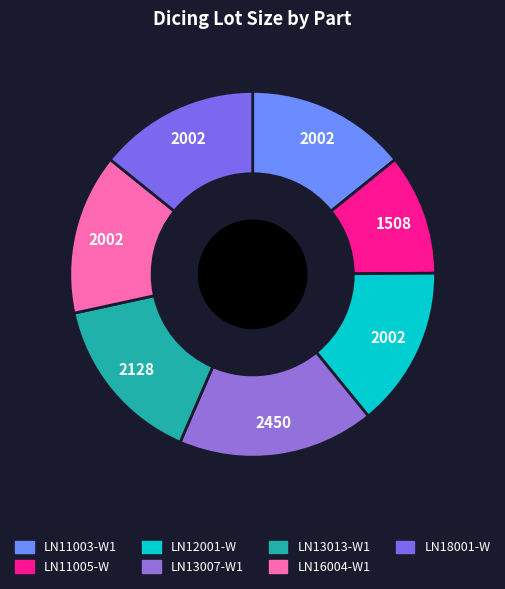

Rank the categories by value from lowest to highest.

LN11005-W, LN11003-W1, LN12001-W, LN16004-W1, LN18001-W, LN13013-W1, LN13007-W1